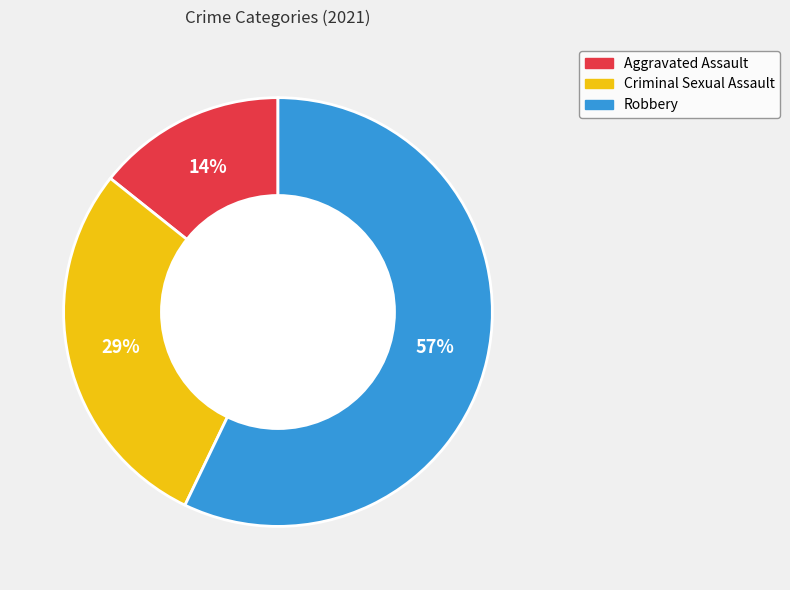

Between Criminal Sexual Assault and Robbery, which is larger?

Robbery